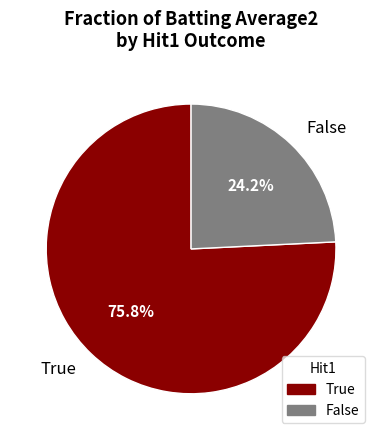

Which slice is the largest?

True